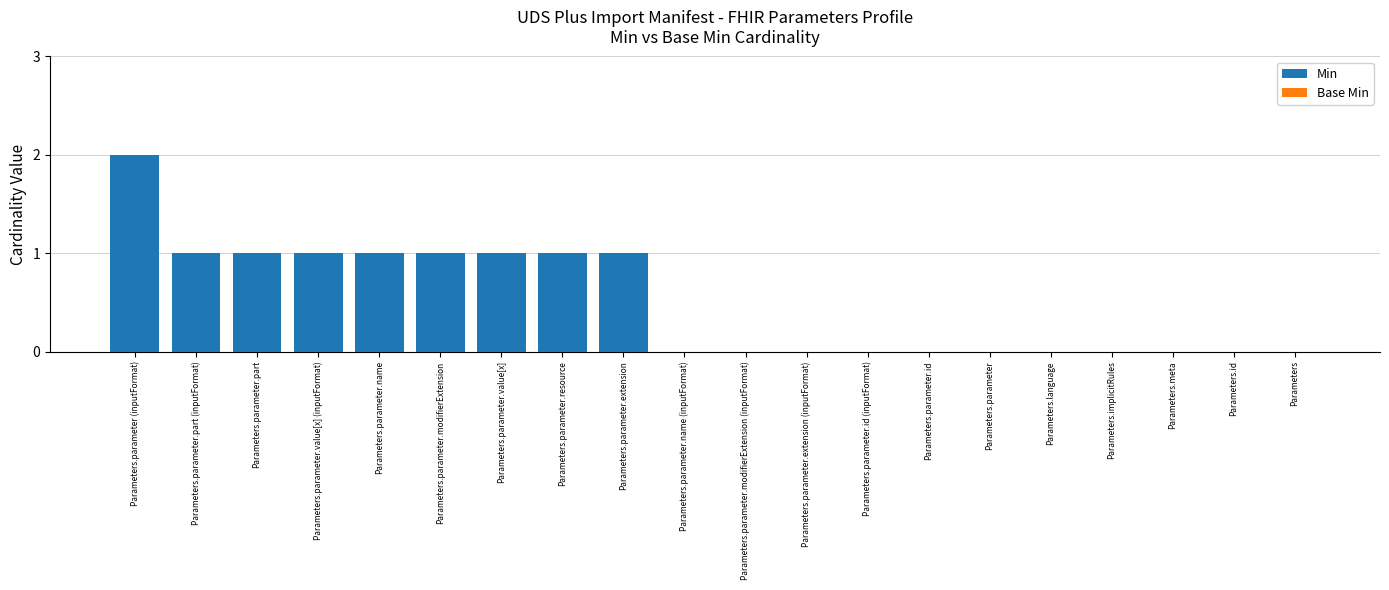

Is it true that the value at Parameters.parameter.value[x] is 0?

False